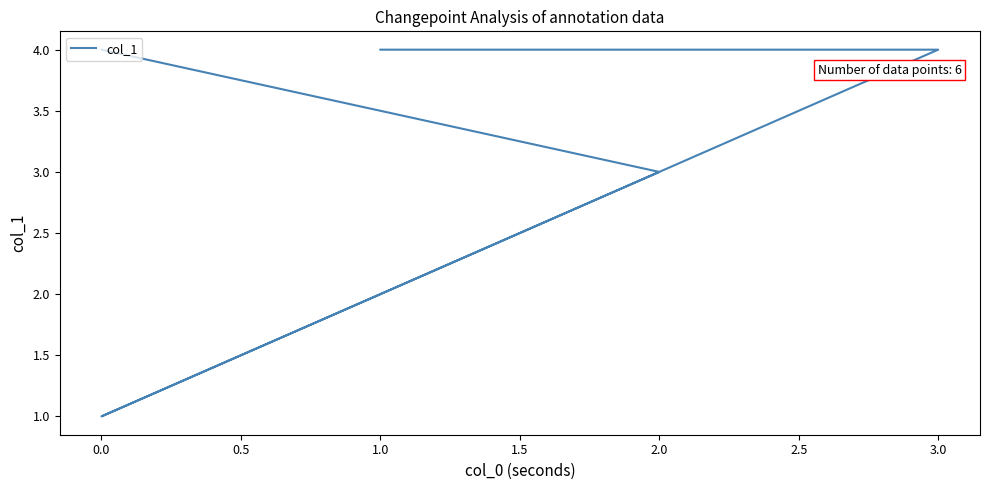

True or false: the data shows 0 at 0.0.

False